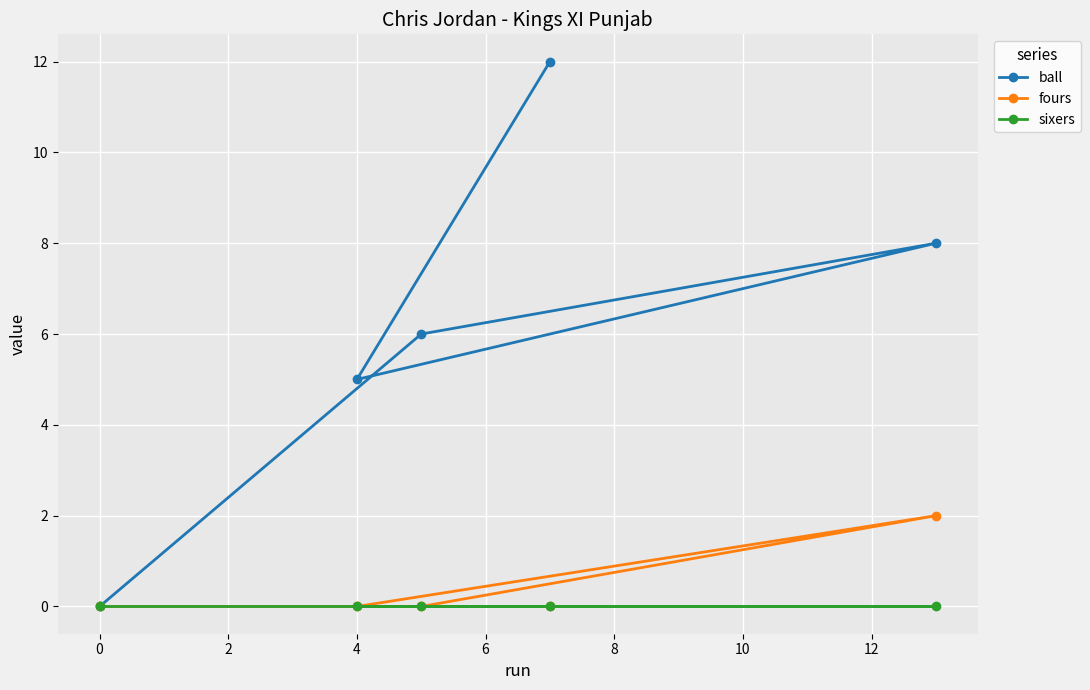

True or false: fours has more than 2 points higher than both neighbors.

False